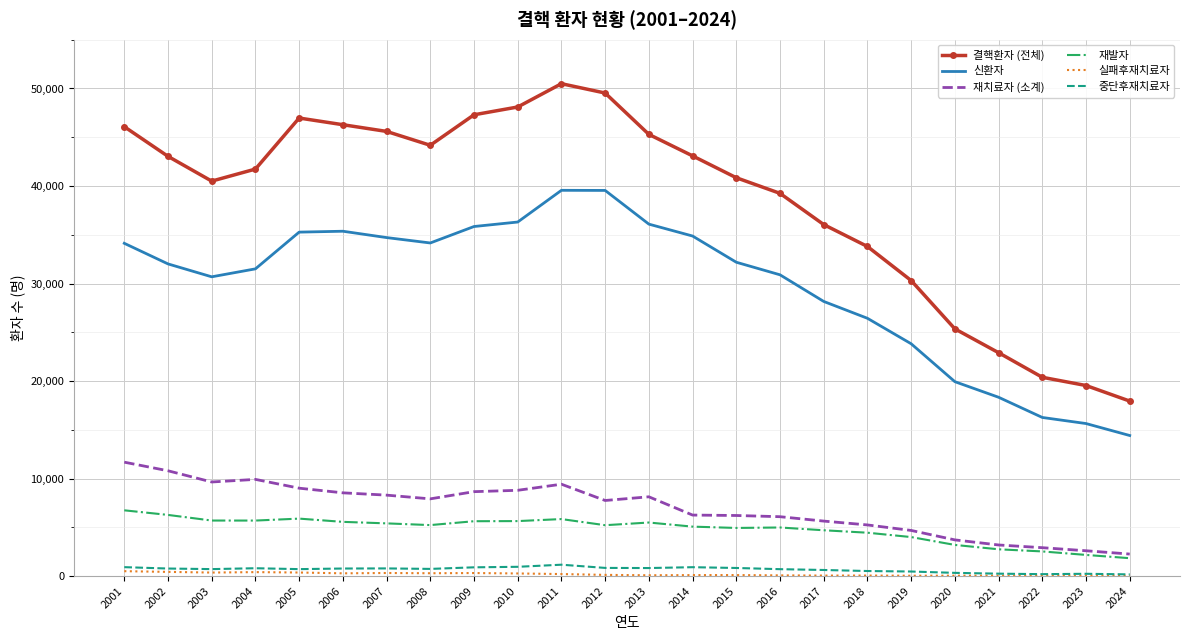

What is the minimum value for 결핵환자 (전체)?

17944